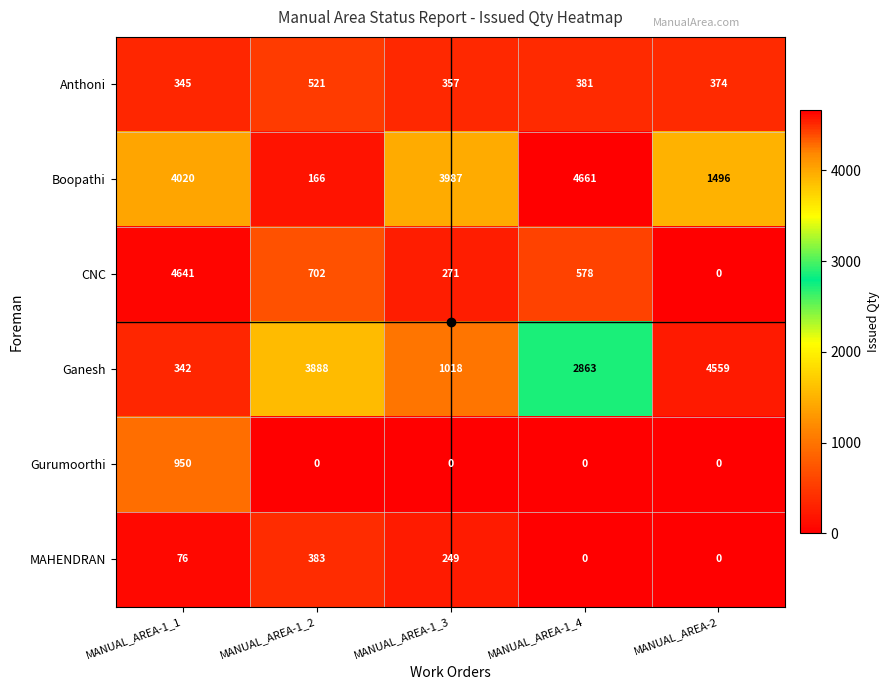

What is the difference between the second highest and second lowest values in the Ganesh series?

2870